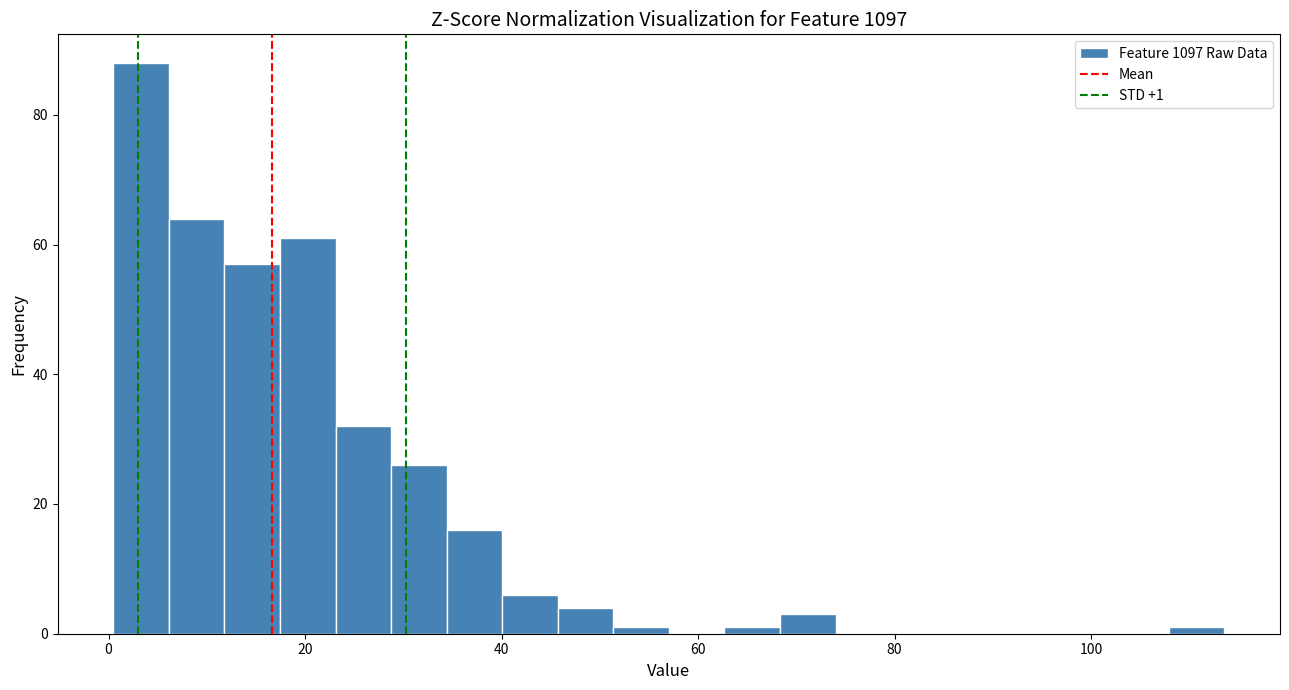

Read against the x-axis, roughly where is the centre of the tallest bar?

4